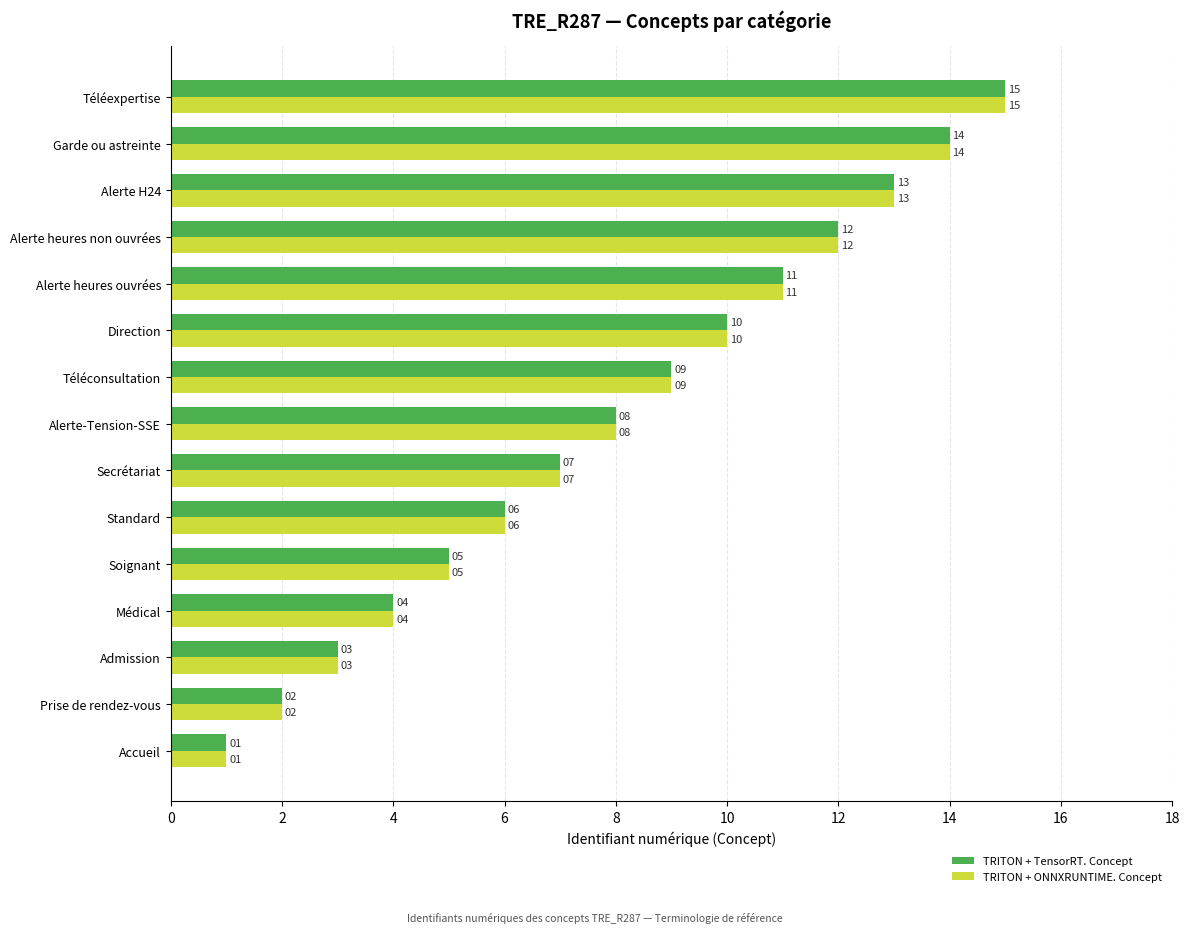

What is the sum of the TRITON + TensorRT. Concept values at Garde ou astreinte and Soignant?

19